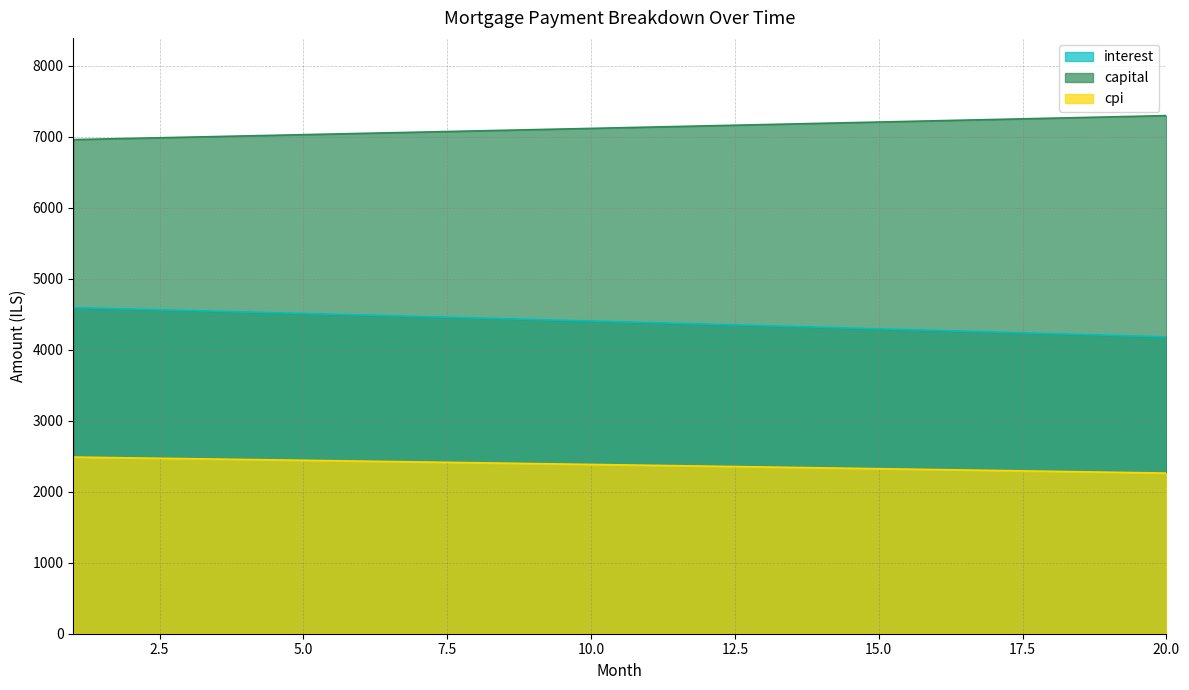

At which label does capital first exceed 7137?

11